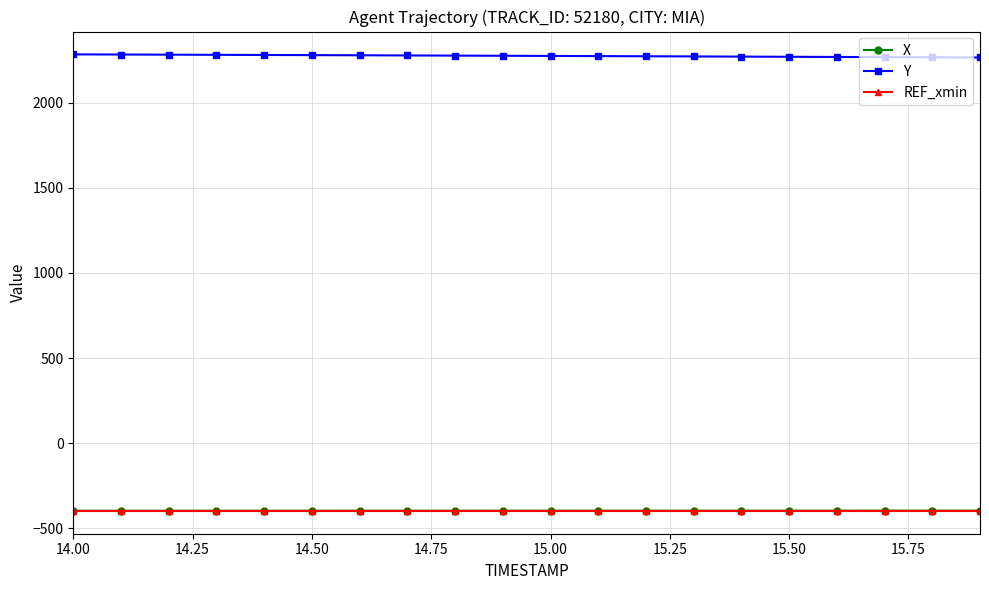

What is the difference between the maximum and minimum values in the Y series?

18.3